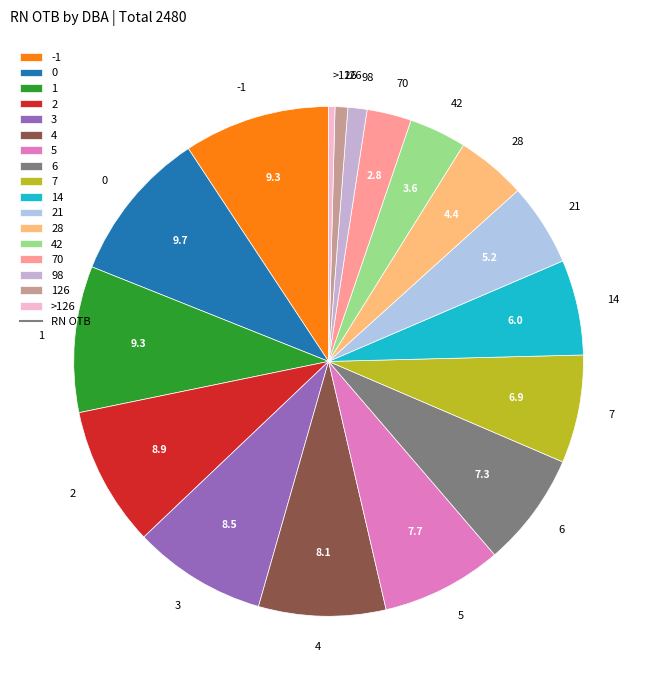

Does any single category account for the majority?

No